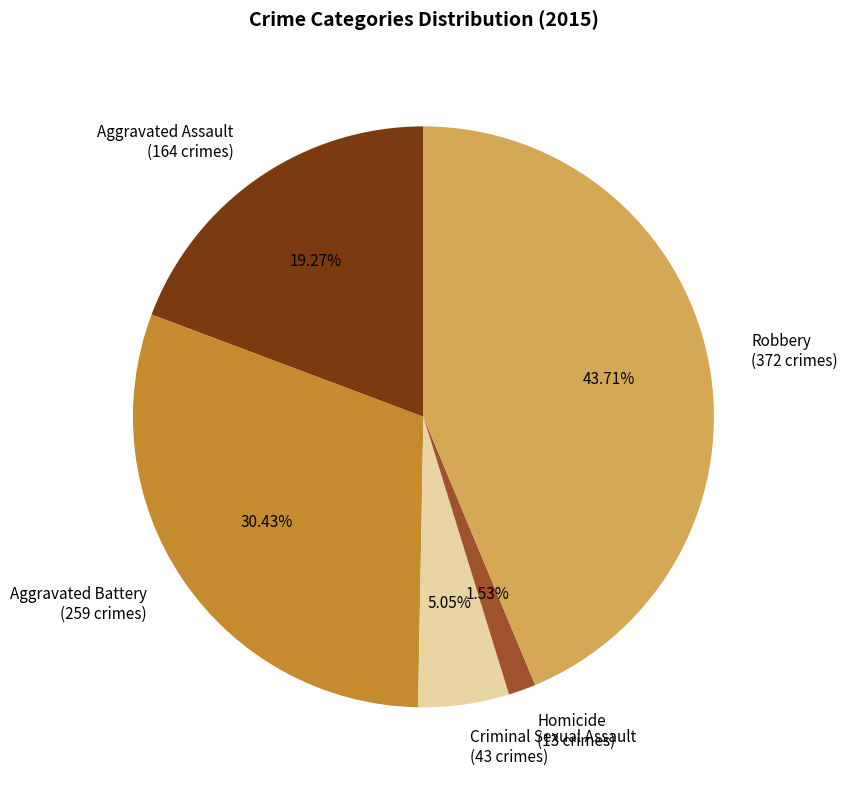

How many segments does this pie chart have?

5